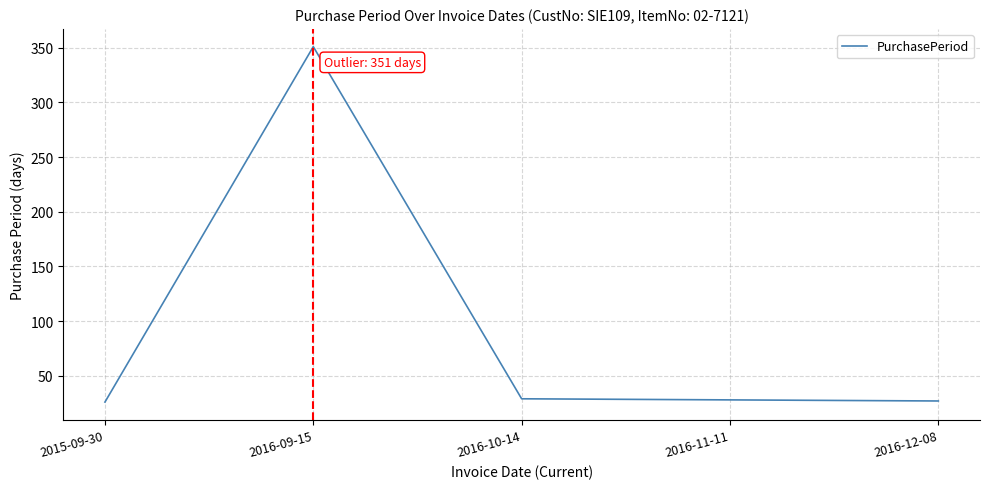

Which category has the highest value across all series?

2016-09-15